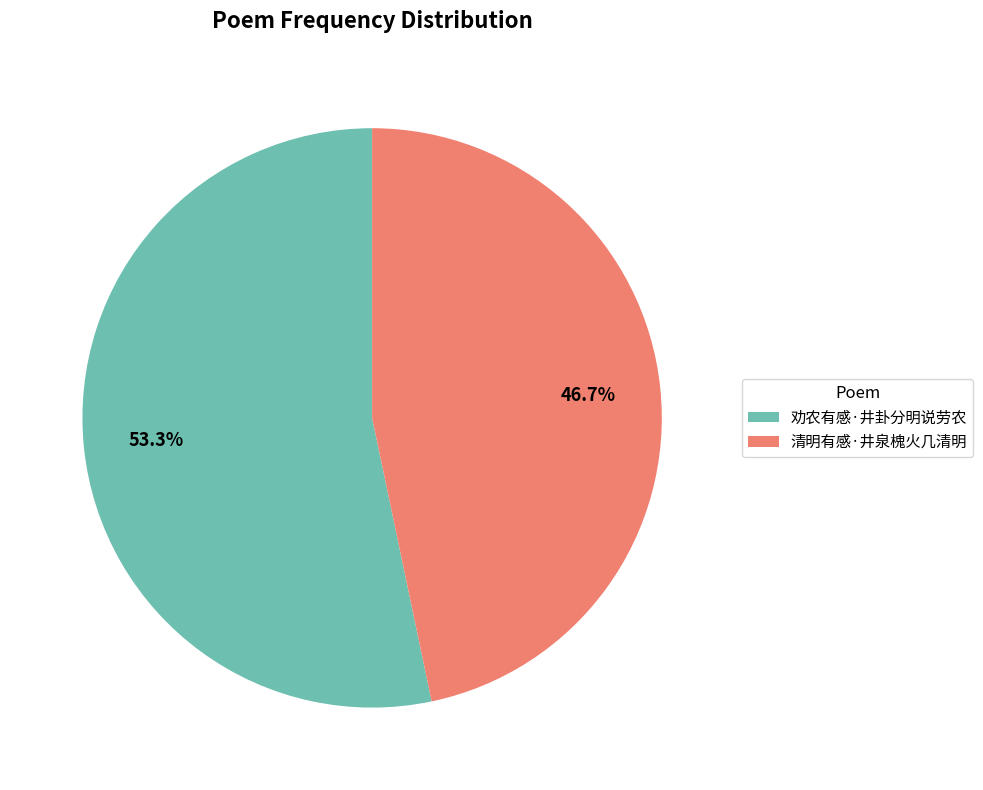

To the nearest percent, what is the difference between the largest and smallest slice percentages?

7%